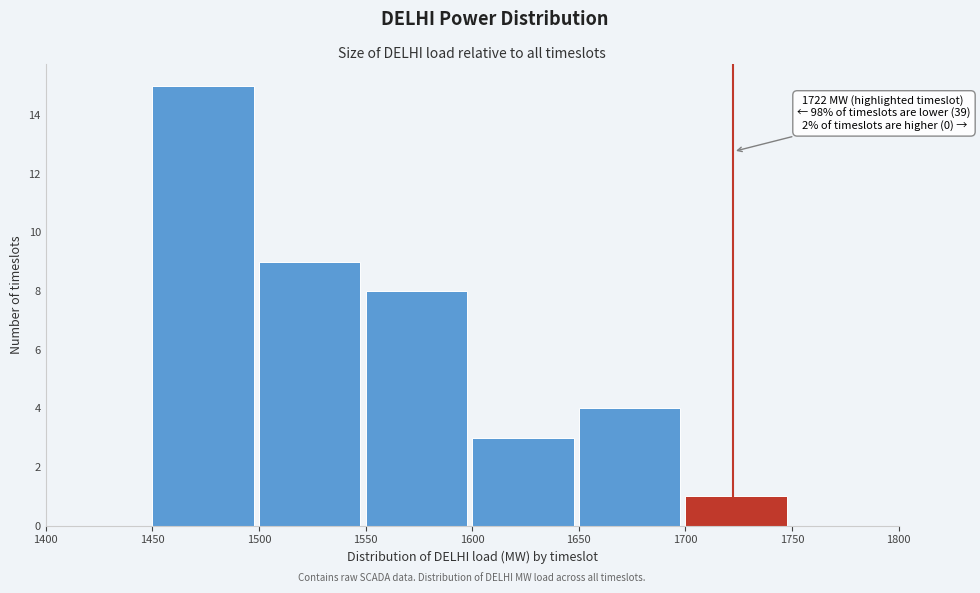

Over which range of the x-axis is the bar tallest?

1450 to 1500